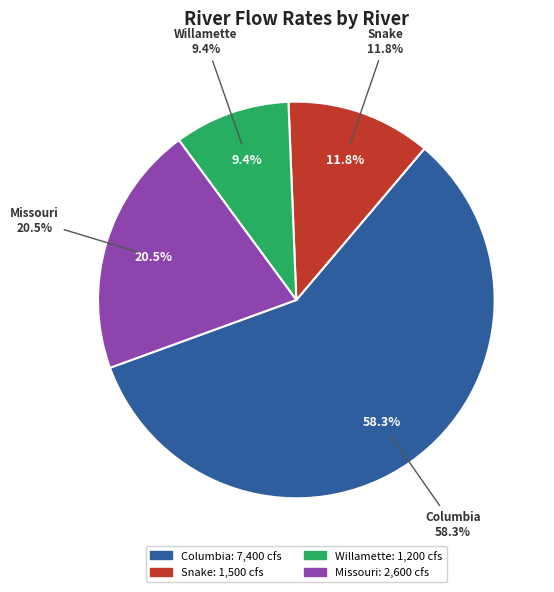

True or false: Columbia accounts for 58% of the total.

True